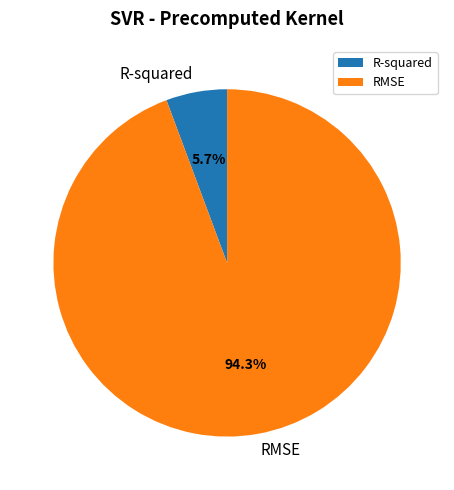

What is the smallest slice in the pie chart?

R-squared